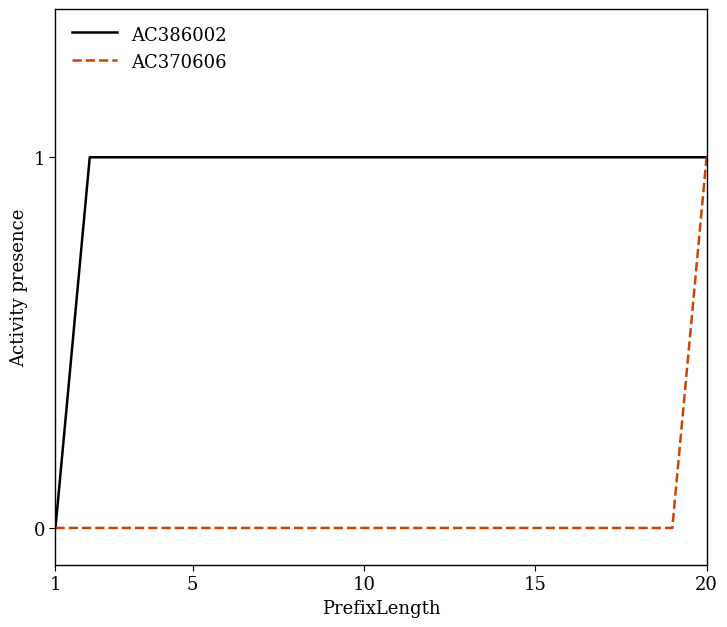

How many series are shown in this chart?

2